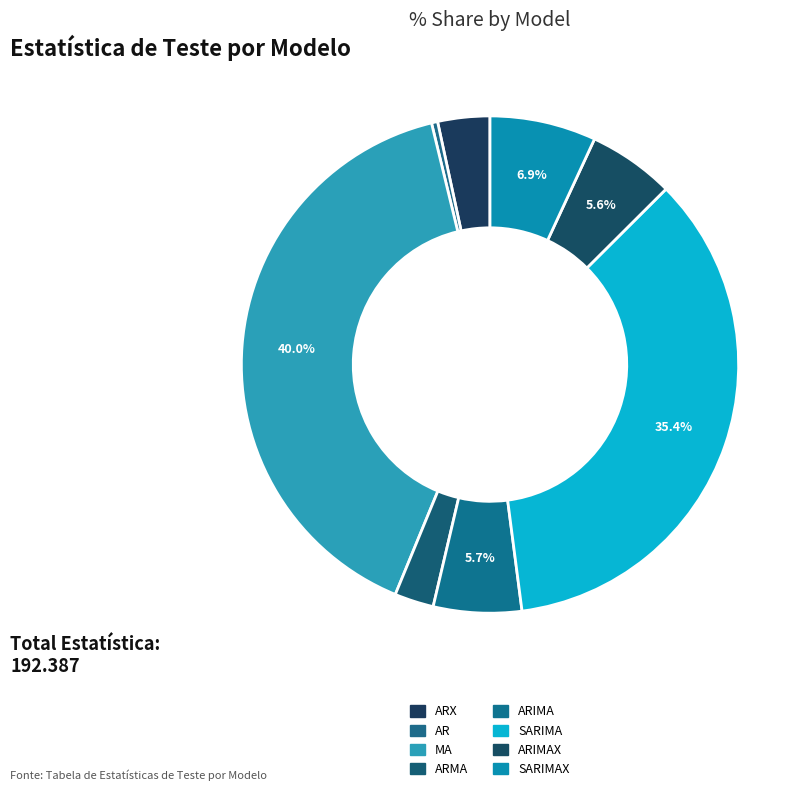

Which category has the smallest portion of the pie?

AR